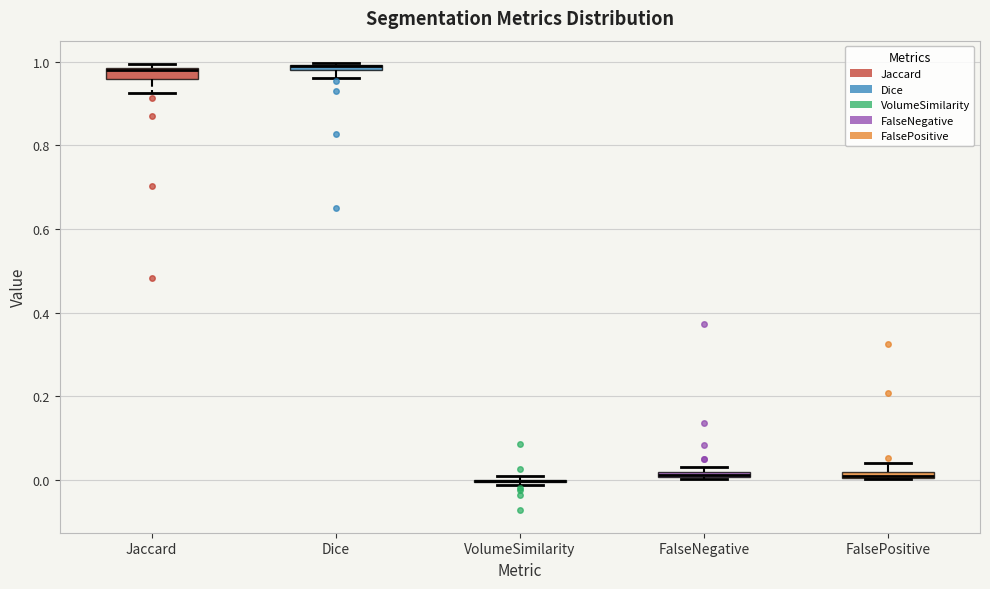

Where is the upper edge of the box for Dice on the y-axis? The values are not printed on the chart, so give them approximately, as read against the axis.

1.00